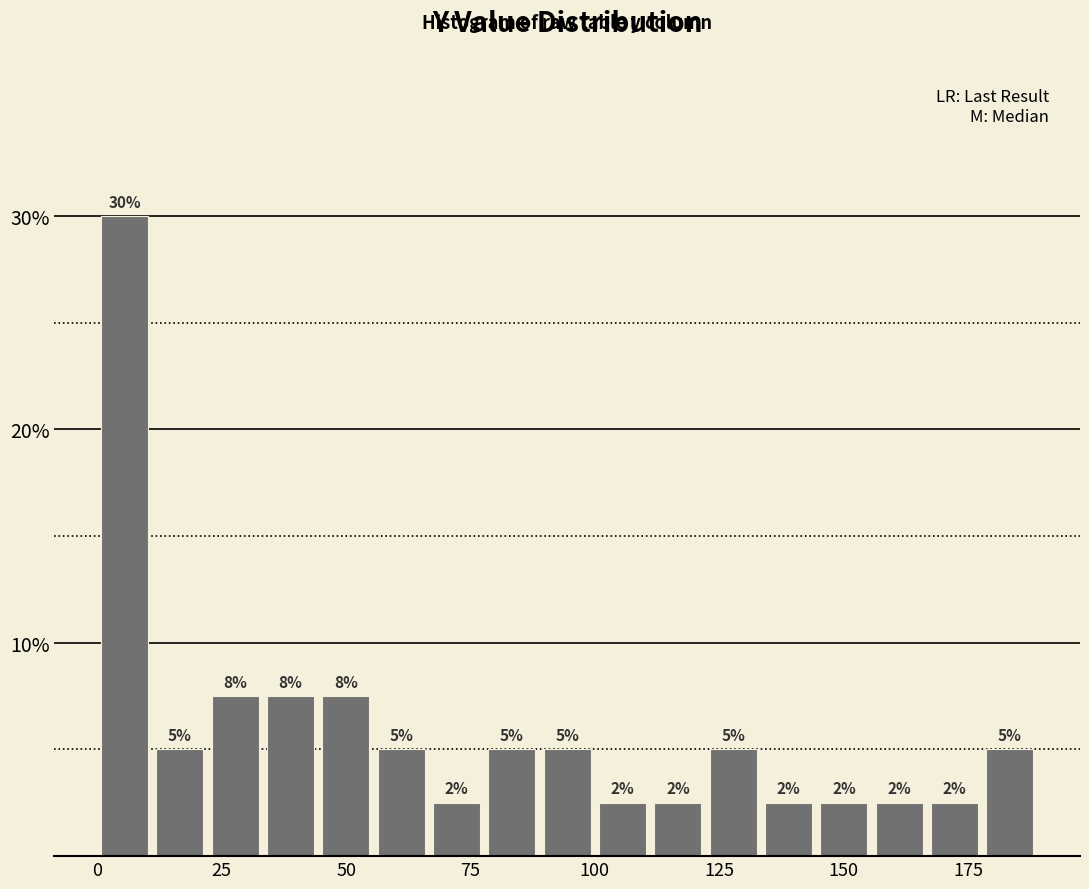

Read against the x-axis, roughly where is the centre of the tallest bar?

5